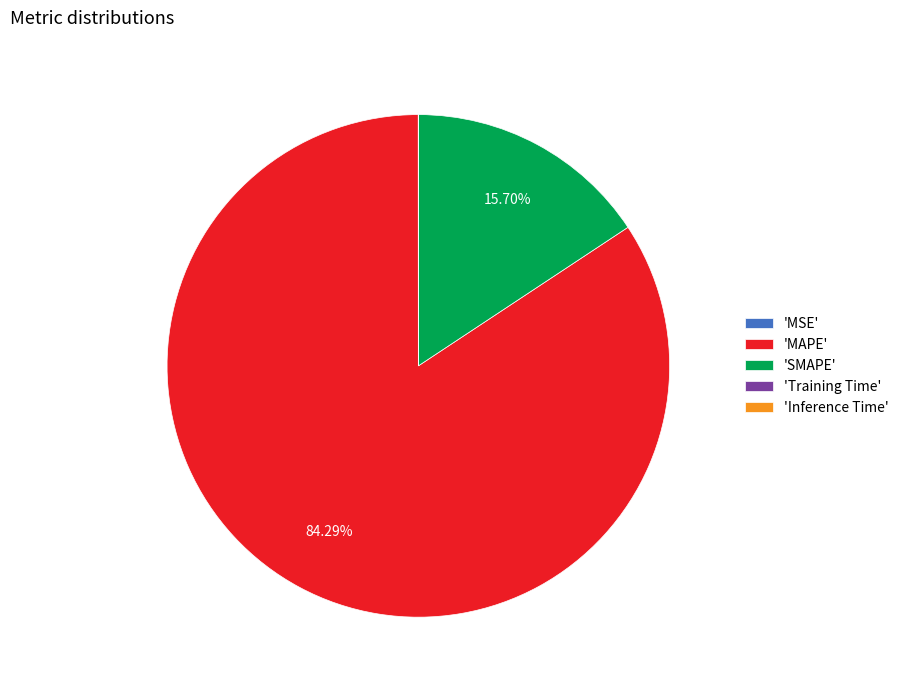

Is the sum of 'MAPE' and 'SMAPE' greater than half?

Yes